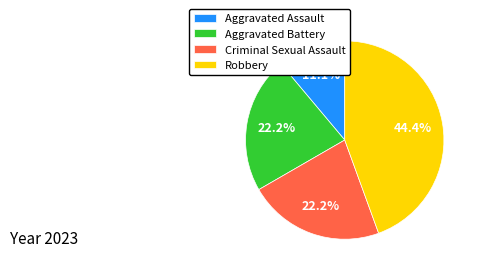

To the nearest percent, what portion does Robbery represent?

44%